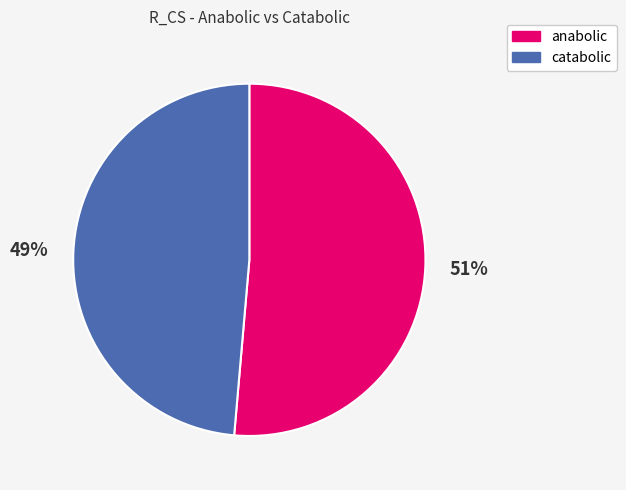

To the nearest percent, what is the average slice percentage?

50%